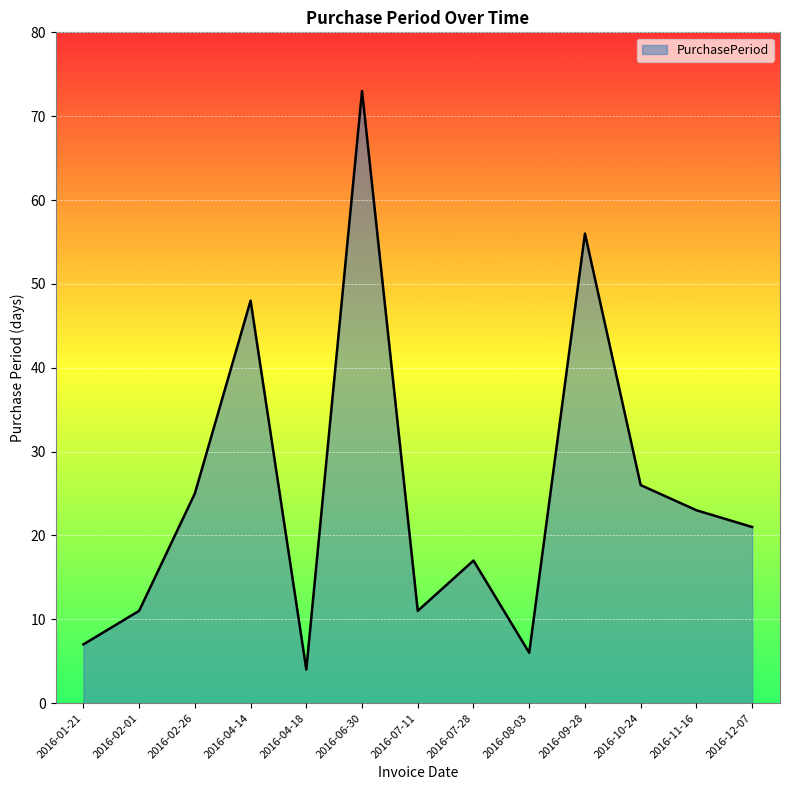

Which label corresponds to the largest value in the chart?

2016-06-30